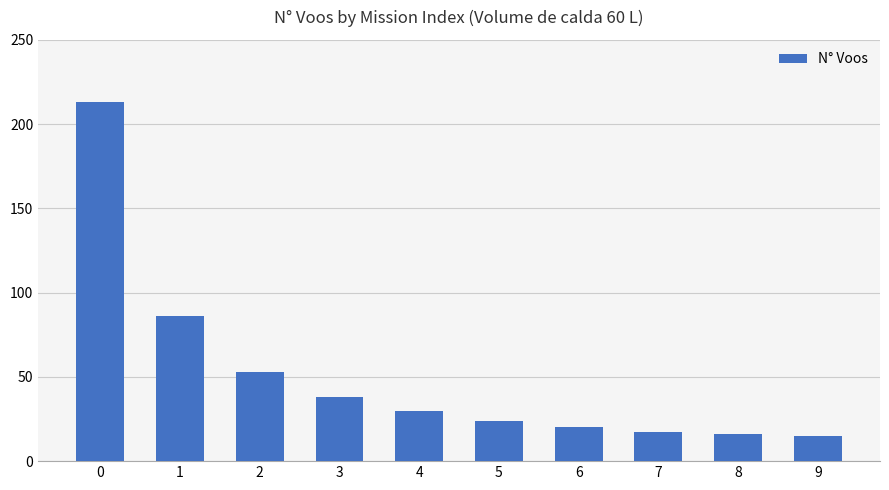

Reading left to right, transcribe all the data shown in this chart.

0=213	1=86	2=53	3=38	4=30	5=24	6=20	7=17	8=16	9=15